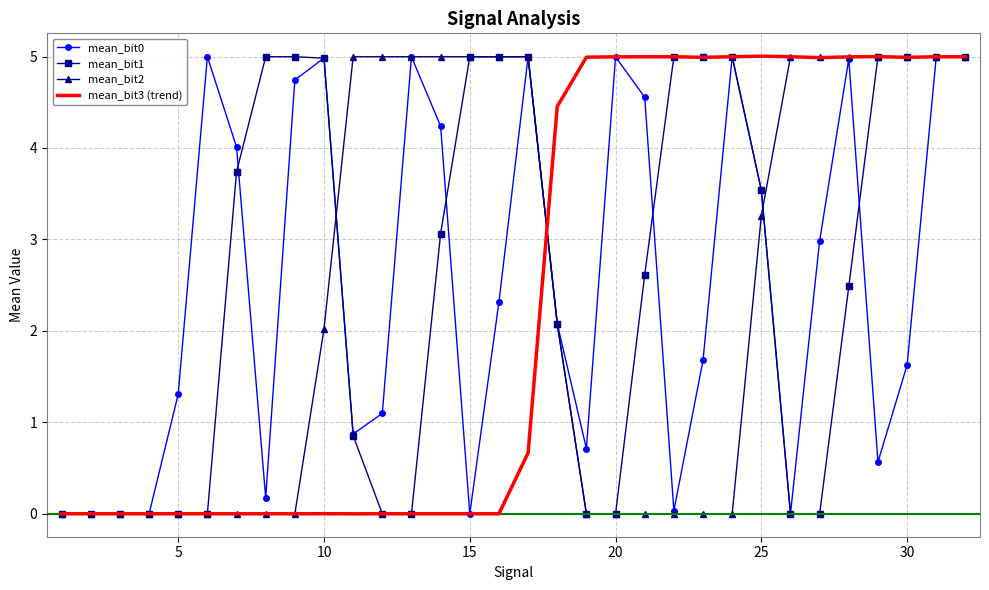

What is the maximum value shown in the chart?

5.0